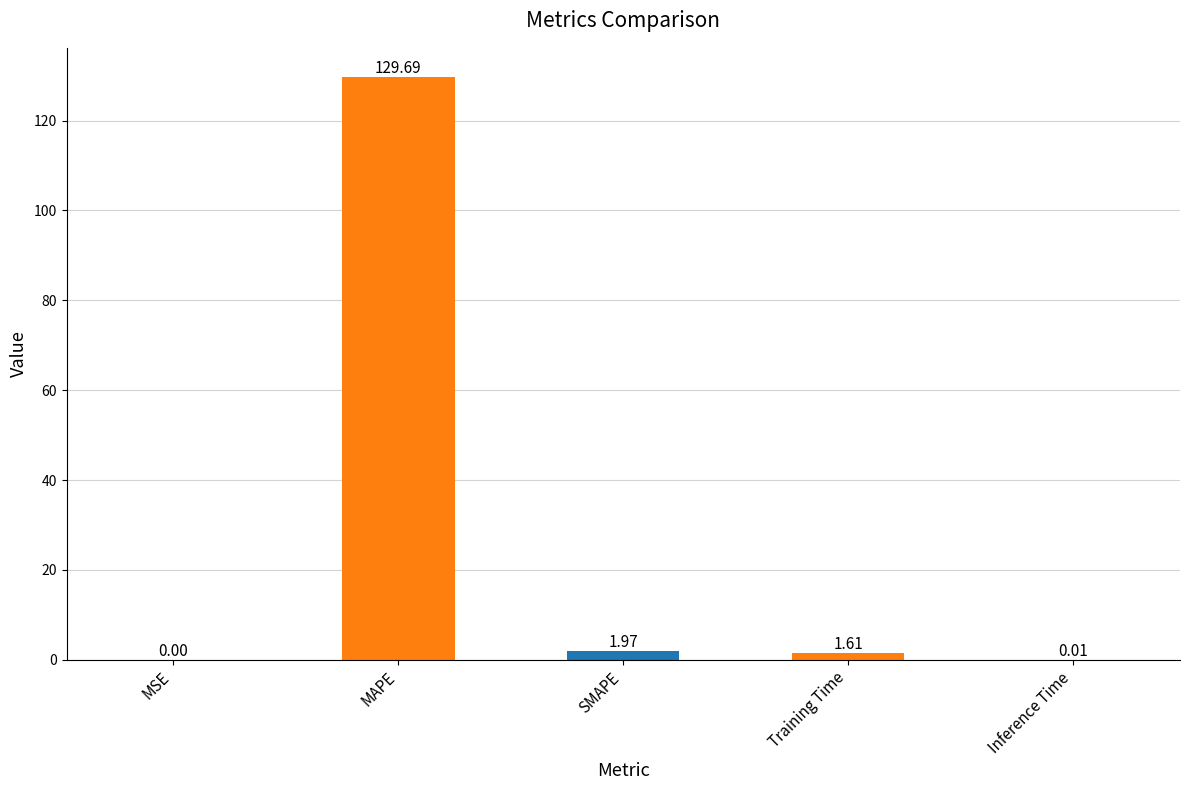

At which category does the chart reach its peak across all series?

MAPE